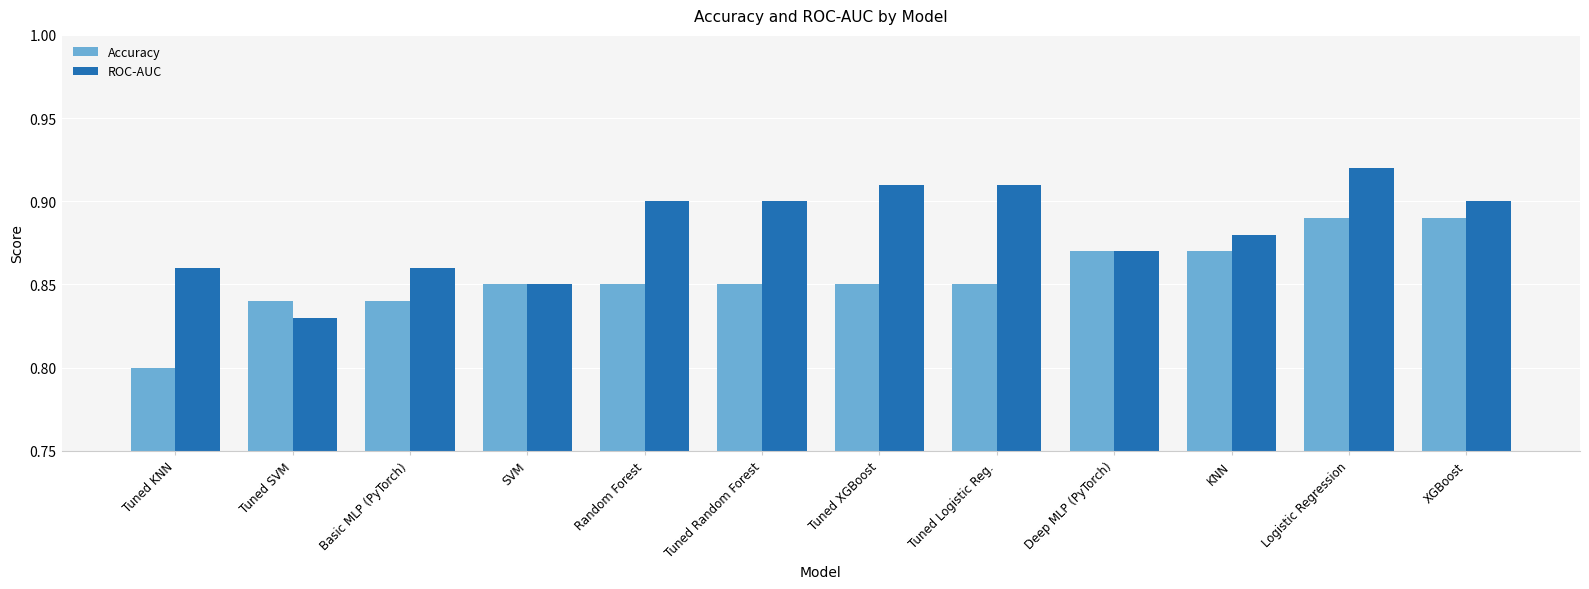

Which series has the largest total across all categories?

ROC-AUC